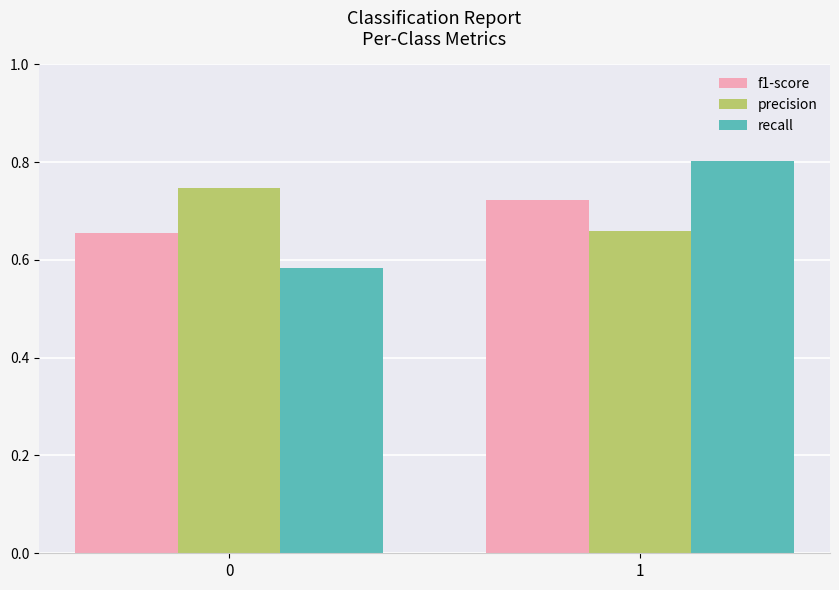

Read the recall value at 1.

0.8